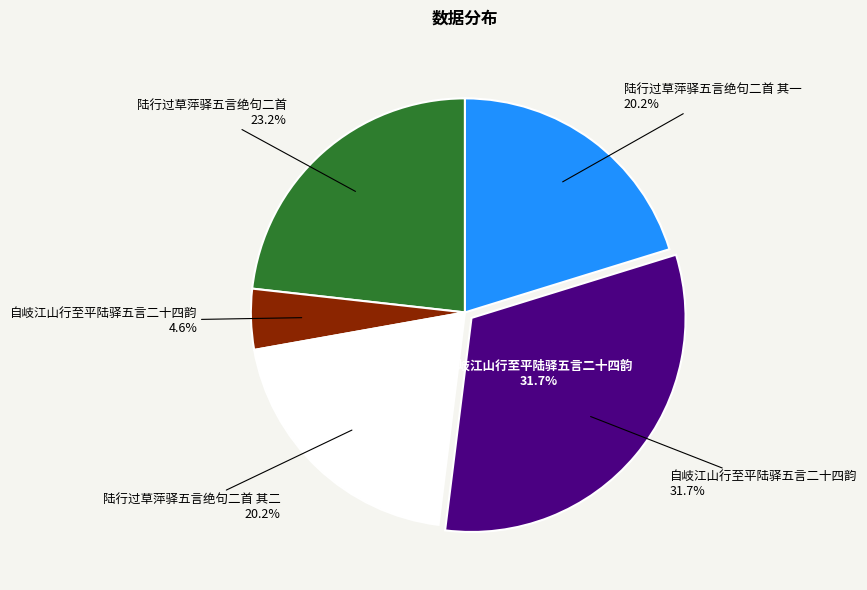

To the nearest percent, what portion does 陆行过草萍驿五言绝句二首 其一 represent?

20%